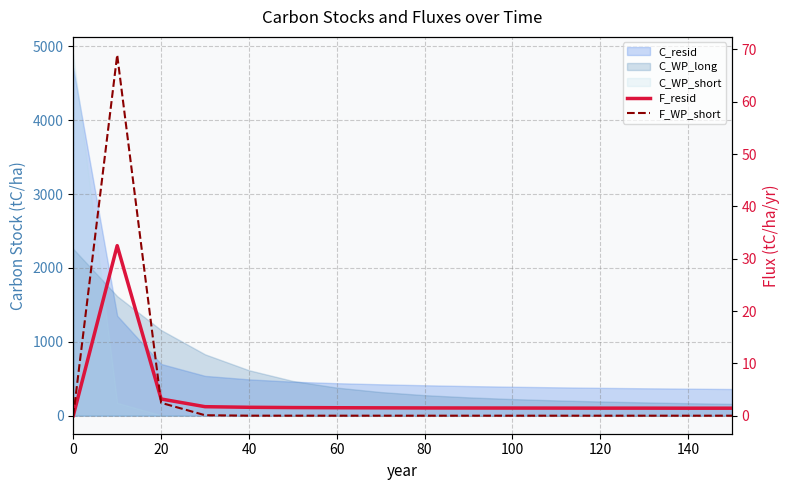

Reading left to right, extract all data points from this chart.

F_resid: 0.0	32.5	3.2	1.7	1.6	1.6	1.5	1.5	1.5	1.5	1.5	1.4	1.4	1.4	1.4	1.4
F_WP_short: 0.0	68.9	2.5	0.1	0.0	0.0	0.0	0.0	0.0	0.0	0.0	0.0	0.0	0.0	0.0	0.0